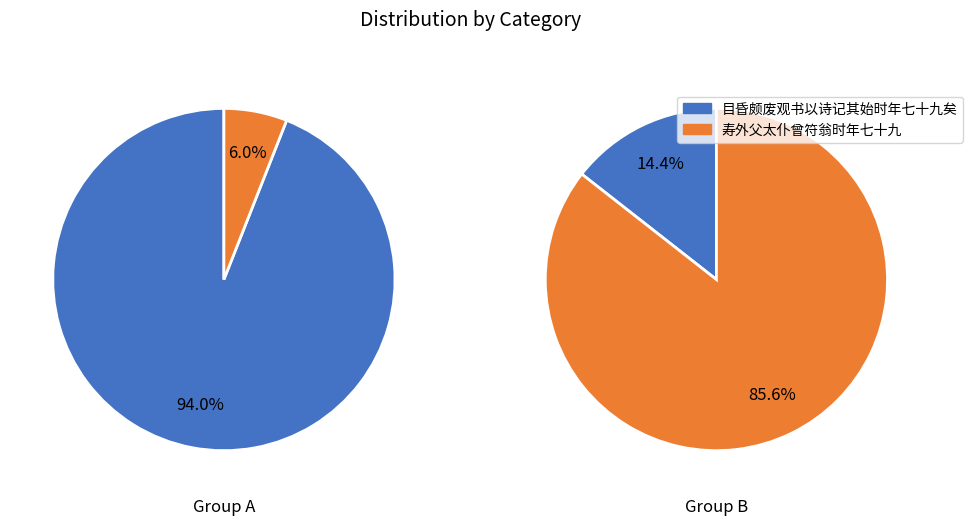

What percentage do 目昏颇废观书以诗记其始时年七十九矣 and 寿外父太仆曾符翁时年七十九 together represent?

100.0%